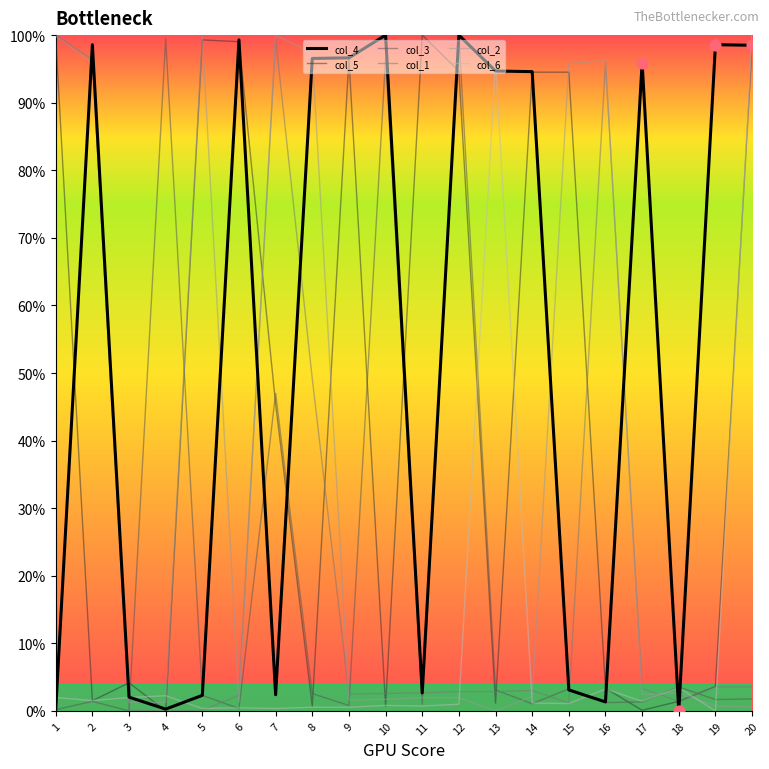

Which series has the largest total across all categories?

col_4